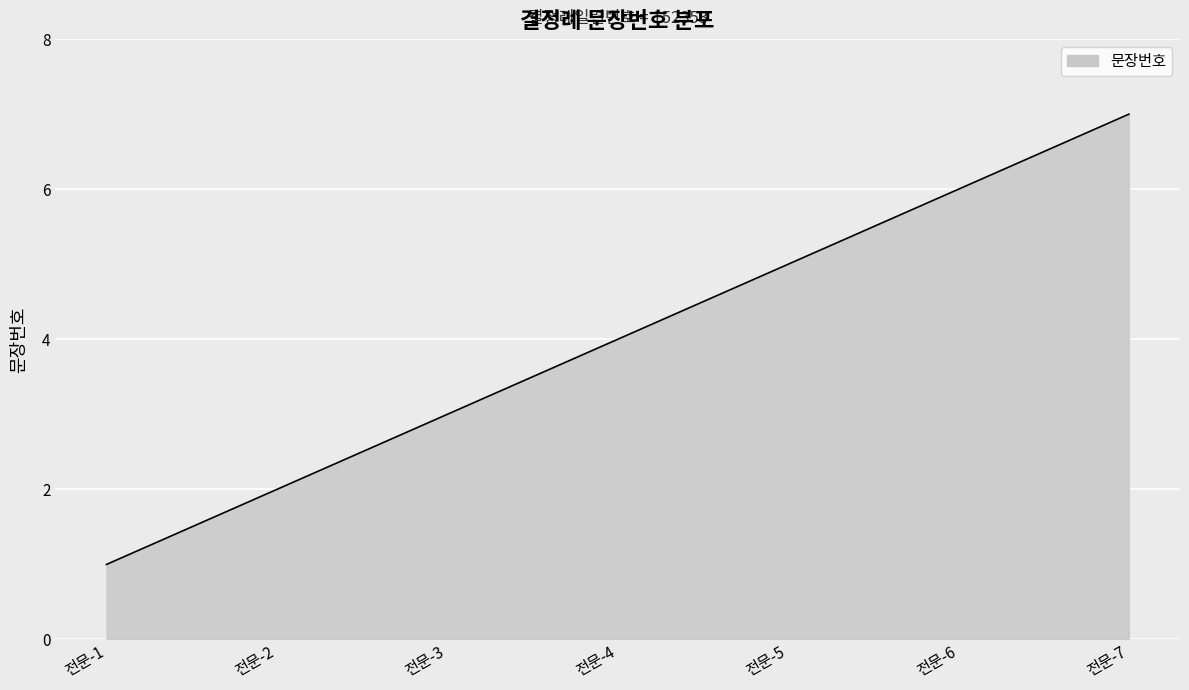

Count the number of data series in this chart.

1